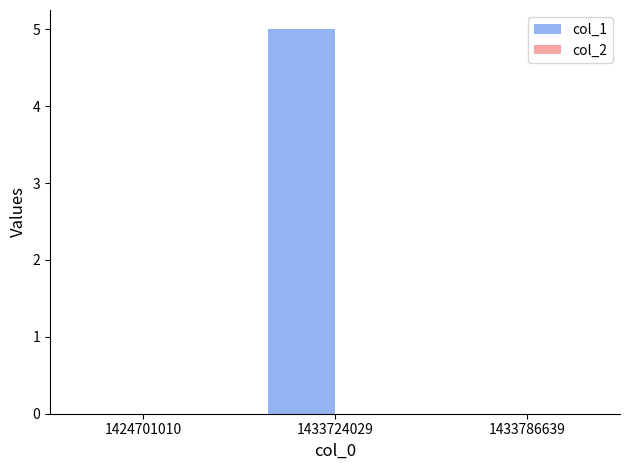

The chart shows a value of -3 at 1424701010. True or false?

False